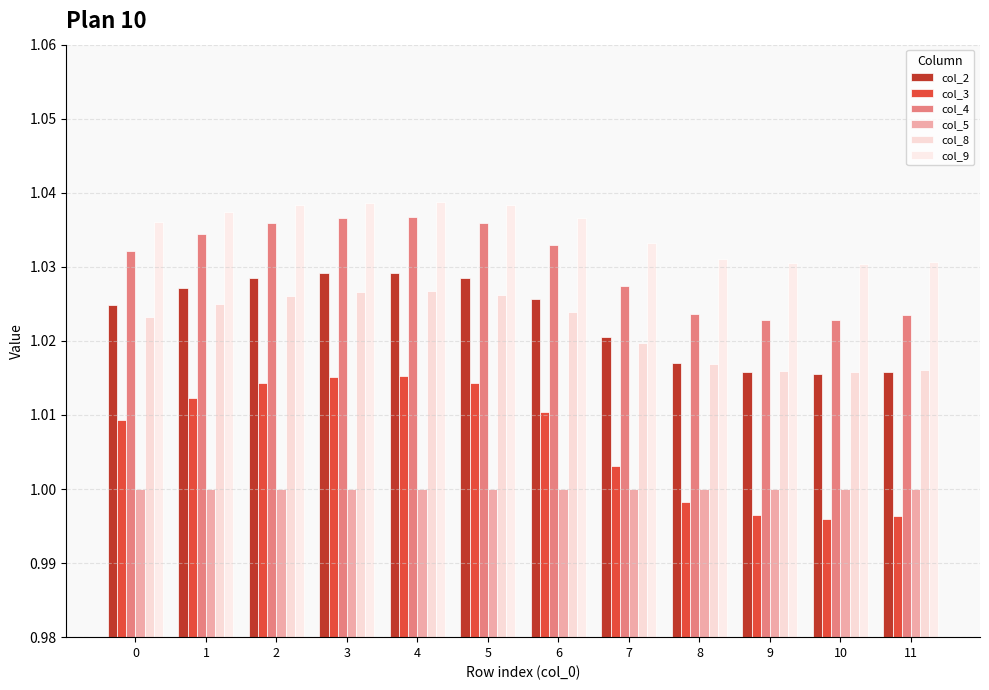

How many bars are there in each group?

6